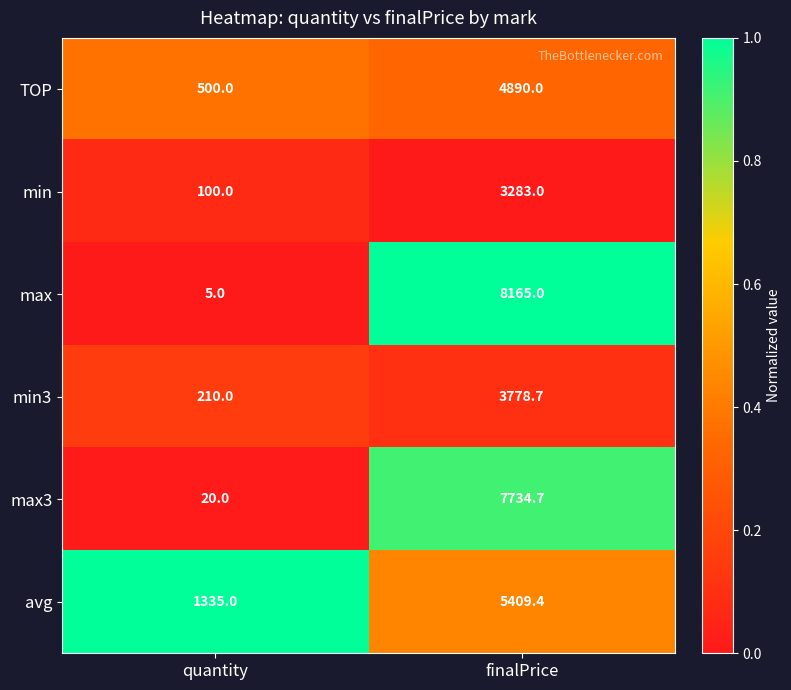

At which label does min3 first exceed 3778?

finalPrice